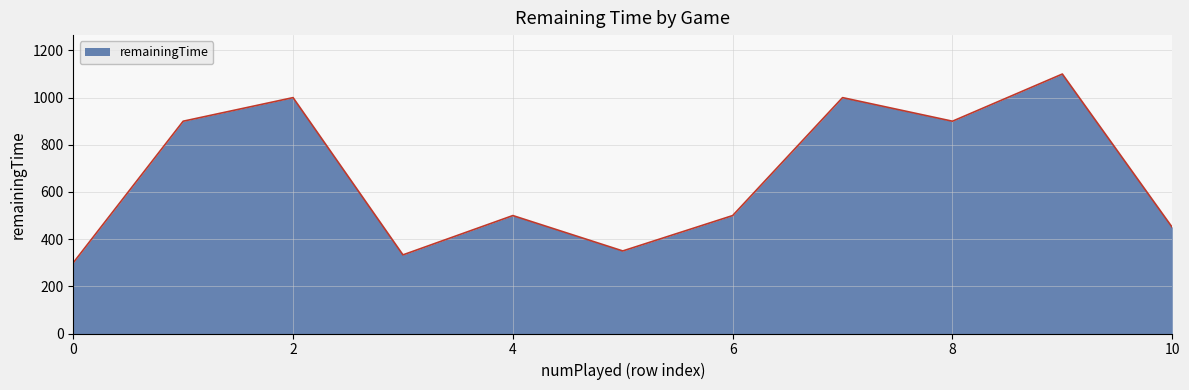

What is the minimum value shown in the chart?

300.0